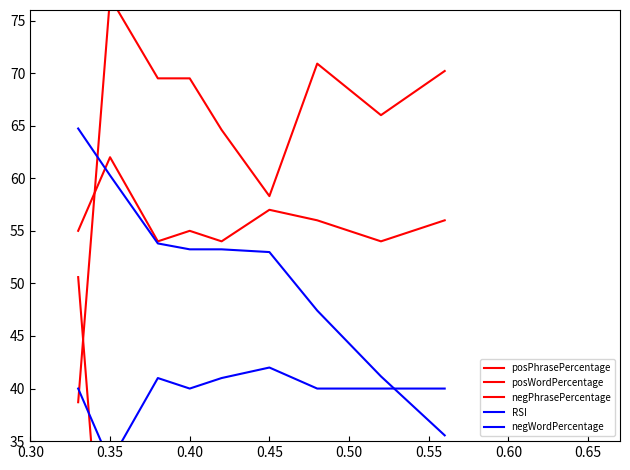

The posPhrasePercentage series shows 26.0 at 0.25. True or false?

False